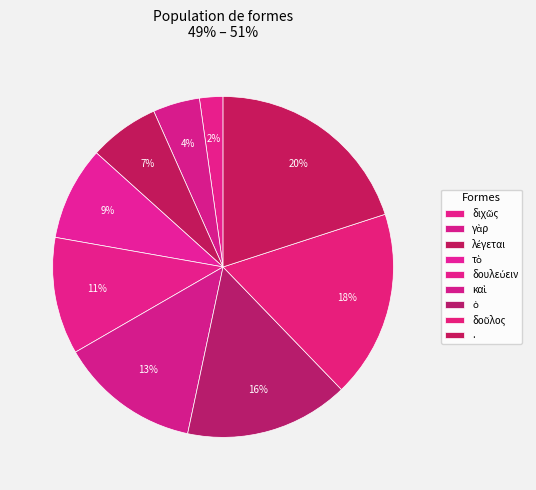

Is it true that δουλεύειν is 11% of the pie?

True